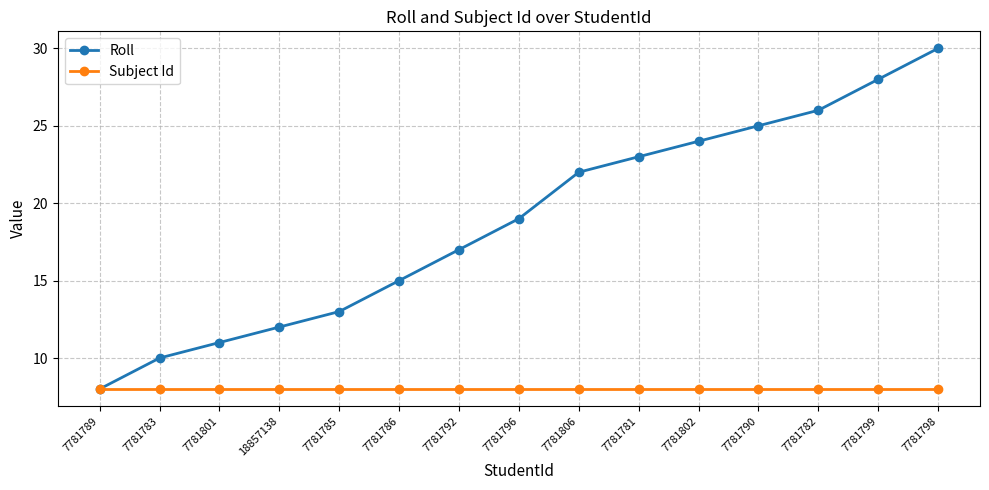

What is the maximum value for Roll?

30